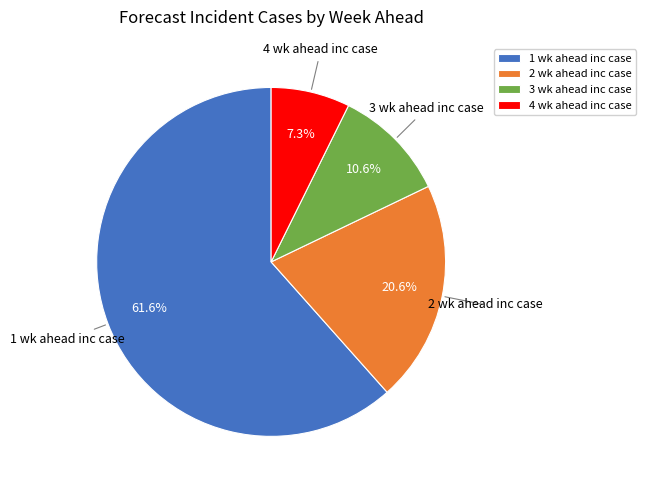

Which has a higher value, 3 wk ahead inc case or 4 wk ahead inc case?

3 wk ahead inc case